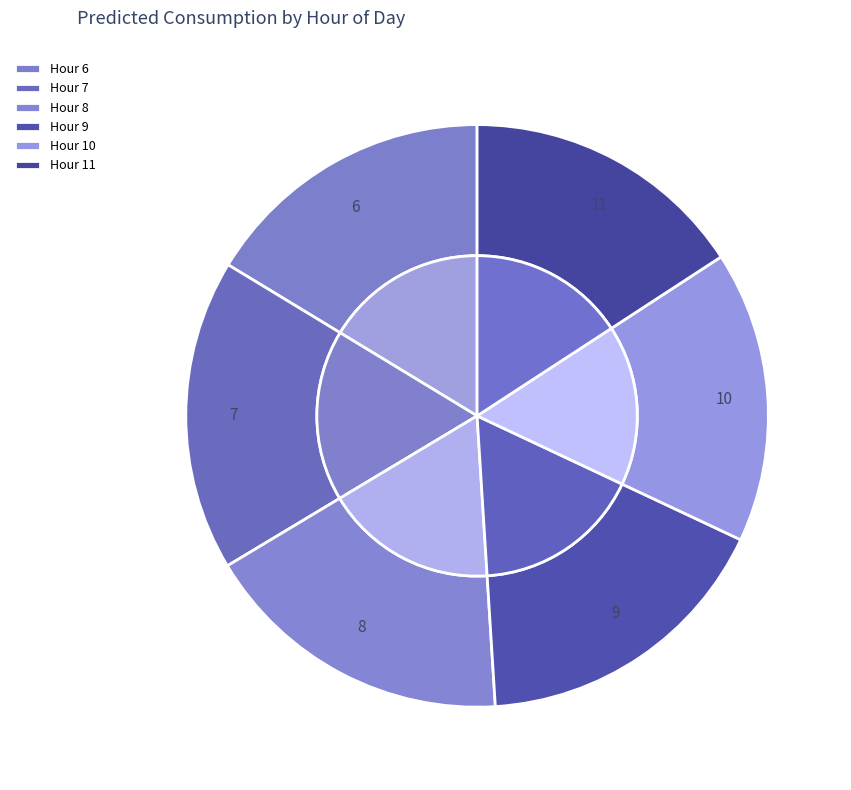

Does 9 represent more than half of the total?

No